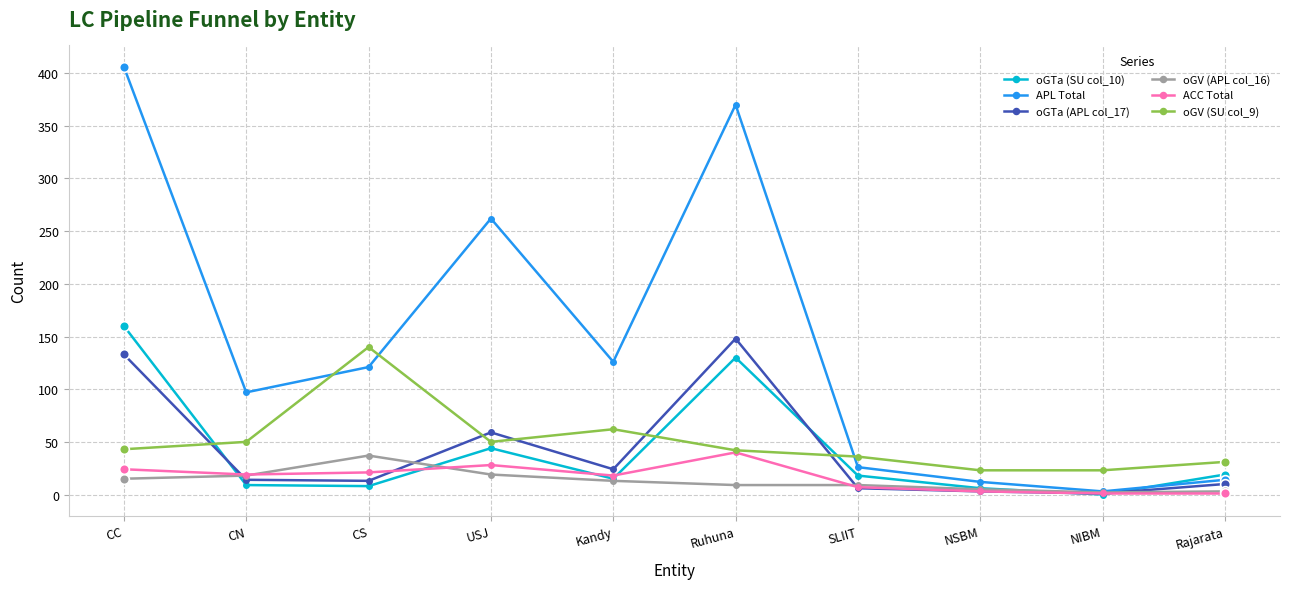

What is the label of the 5th point from the right?

Ruhuna